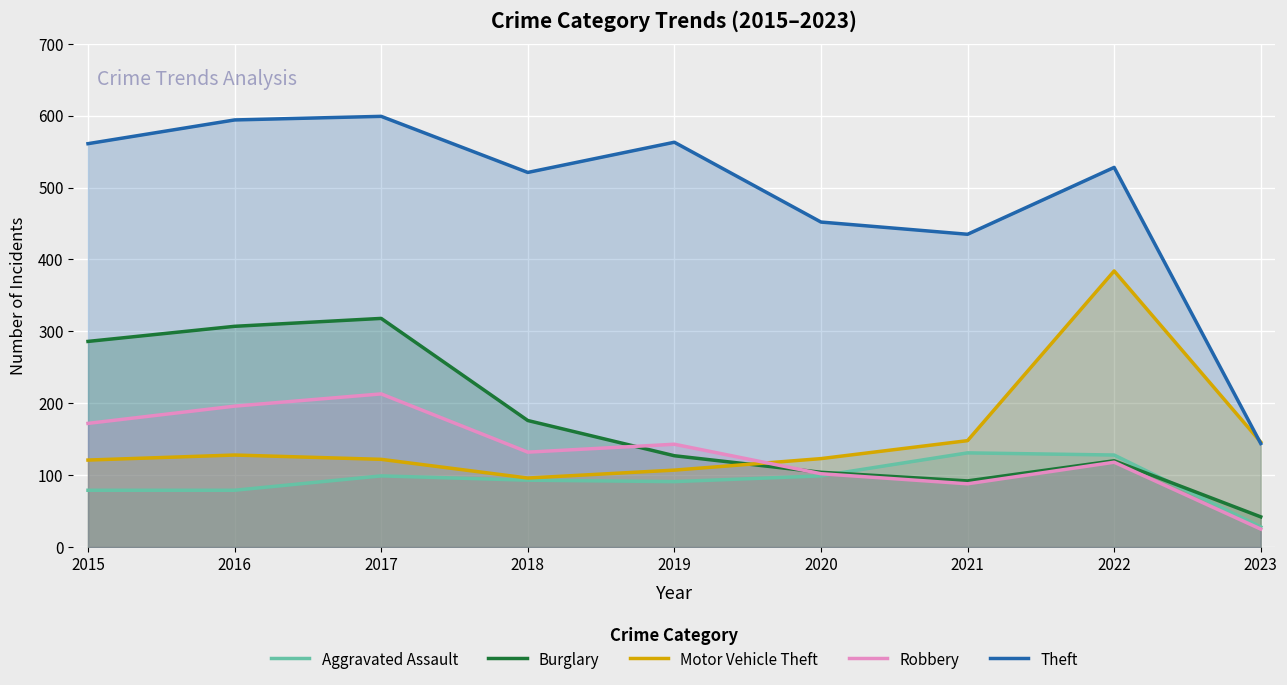

Which series has the largest range (max minus min)?

Theft